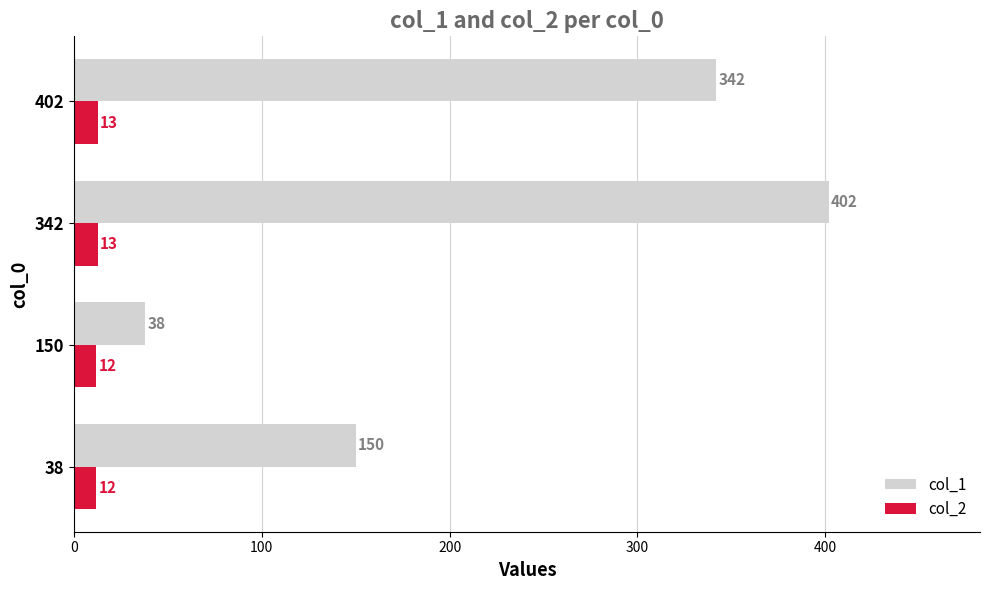

At which category is the sum across all series the highest?

342